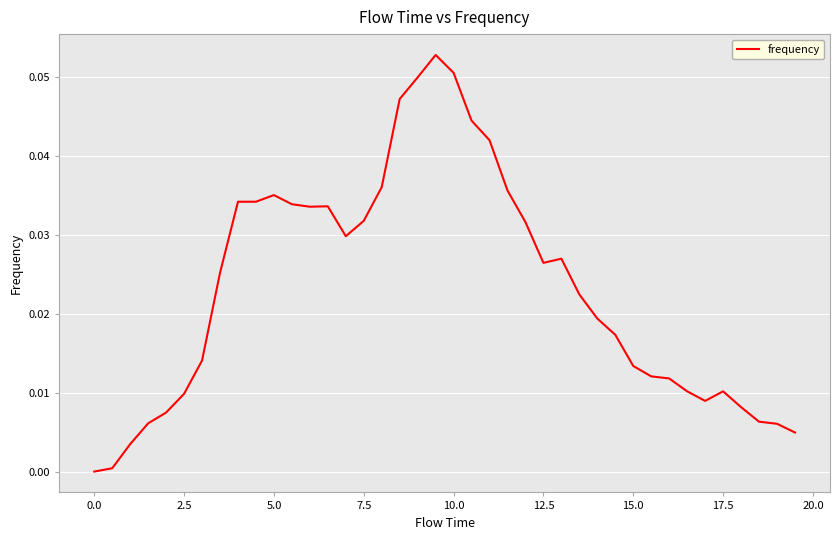

How many lines are shown in the chart?

1